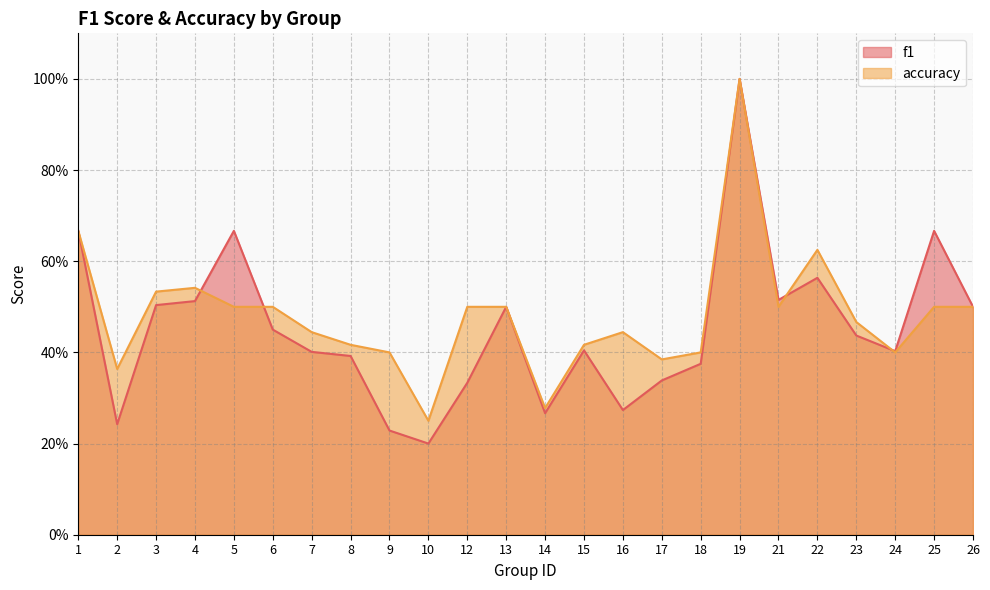

Reading right to left, what are all the values shown in this chart?

f1: 26=0.5	25=0.7	24=0.4	23=0.4	22=0.6	21=0.5	19=1.0	18=0.4	17=0.3	16=0.3	15=0.4	14=0.3	13=0.5	12=0.3	10=0.2	9=0.2	8=0.4	7=0.4	6=0.5	5=0.7	4=0.5	3=0.5	2=0.2	1=0.7
accuracy: 26=0.5	25=0.5	24=0.4	23=0.5	22=0.6	21=0.5	19=1.0	18=0.4	17=0.4	16=0.4	15=0.4	14=0.3	13=0.5	12=0.5	10=0.2	9=0.4	8=0.4	7=0.4	6=0.5	5=0.5	4=0.5	3=0.5	2=0.4	1=0.7